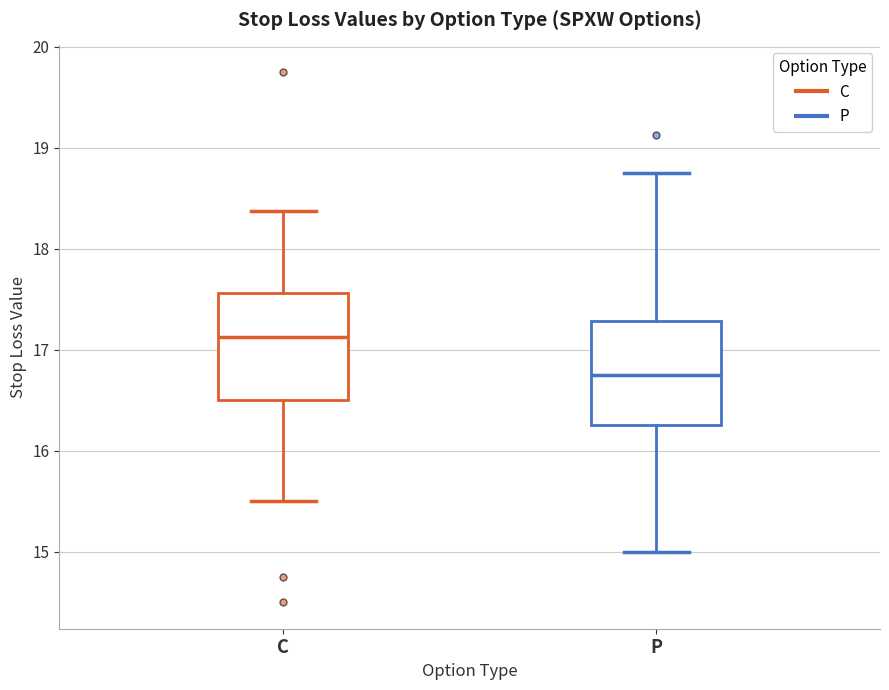

Reading left to right, transcribe this box plot: for each box, give where its median line is, the range the box spans, and where its two whiskers end, as read against the y-axis. The values are not printed on the chart, so give them approximately, as read against the axis.

C: median 17.1, box 16.5 to 17.6, whiskers 15.5 to 18.4
P: median 16.8, box 16.3 to 17.3, whiskers 15.0 to 18.8